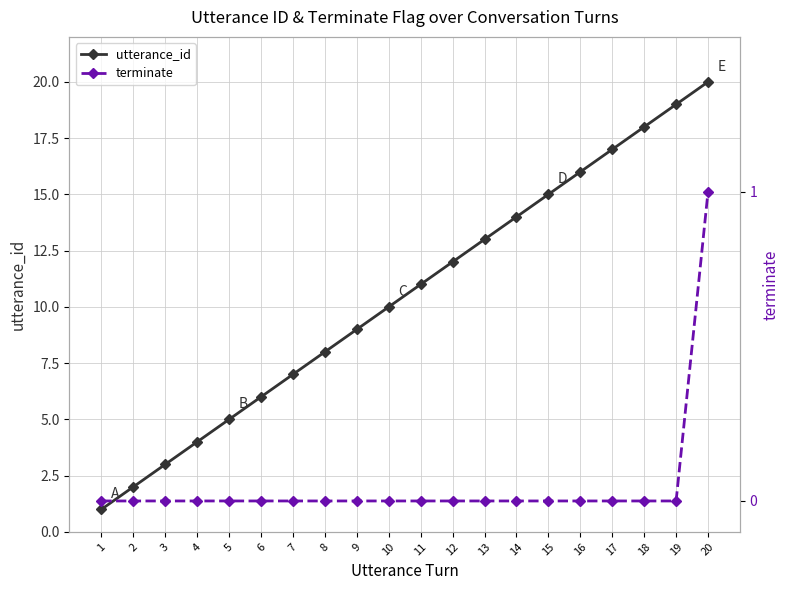

Rank the series at 2 from highest to lowest value.

utterance_id, terminate